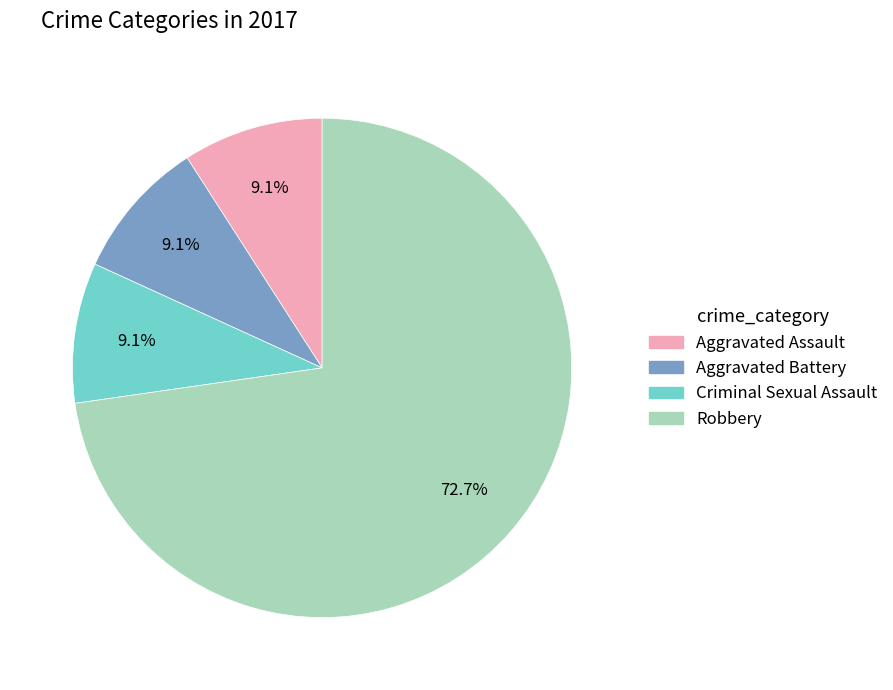

How many segments does this pie chart have?

4